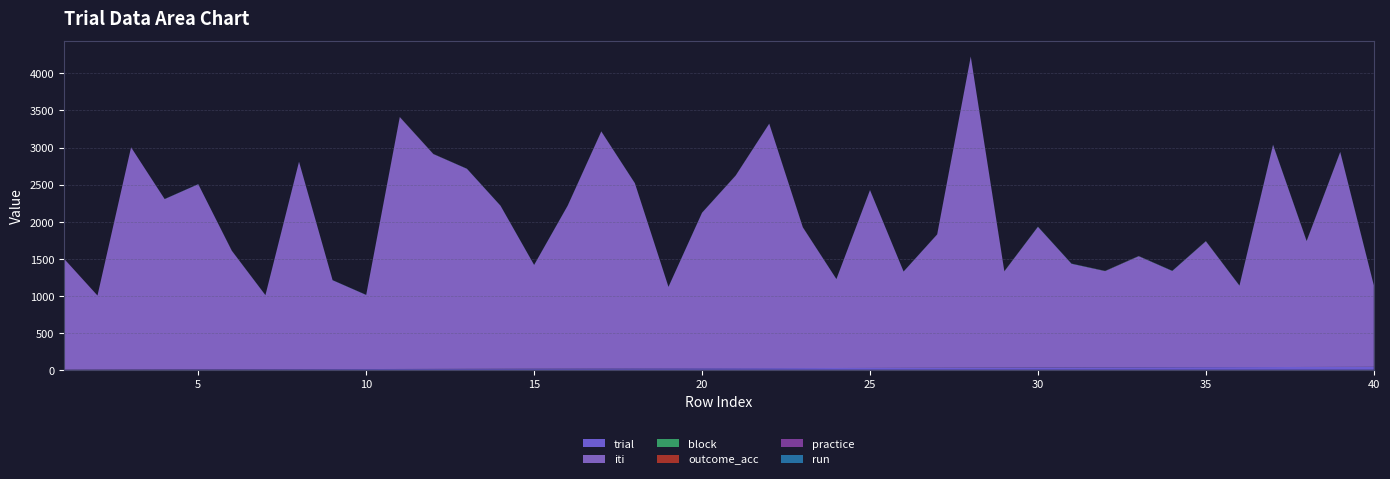

Reading left to right, extract all data points from this chart.

trial: 1=1	2=2	3=3	4=4	5=5	6=6	7=7	8=8	9=9	10=10	11=11	12=12	13=13	14=14	15=15	16=16	17=17	18=18	19=19	20=20	21=21	22=22	23=23	24=24	25=25	26=26	27=27	28=28	29=29	30=30	31=31	32=32	33=33	34=34	35=35	36=36	37=37	38=38	39=39	40=40
iti: 1=1500	2=1000	3=3000	4=2300	5=2500	6=1600	7=1000	8=2800	9=1200	10=1000	11=3400	12=2900	13=2700	14=2200	15=1400	16=2200	17=3200	18=2500	19=1100	20=2100	21=2600	22=3300	23=1900	24=1200	25=2400	26=1300	27=1800	28=4200	29=1300	30=1900	31=1400	32=1300	33=1500	34=1300	35=1700	36=1100	37=3000	38=1700	39=2900	40=1100
block: 1=0	2=0	3=0	4=1	5=1	6=1	7=1	8=1	9=1	10=1	11=1	12=1	13=1	14=1	15=1	16=1	17=1	18=1	19=1	20=1	21=1	22=1	23=1	24=1	25=1	26=1	27=1	28=1	29=2	30=2	31=2	32=2	33=2	34=2	35=2	36=2	37=2	38=2	39=2	40=2
outcome_acc: 1=0	2=0	3=0	4=0	5=0	6=1	7=0	8=0	9=0	10=0	11=1	12=1	13=0	14=0	15=0	16=0	17=1	18=0	19=0	20=0	21=1	22=0	23=1	24=0	25=0	26=0	27=1	28=0	29=1	30=0	31=0	32=1	33=1	34=0	35=1	36=0	37=0	38=1	39=0	40=0
practice: 1=1	2=1	3=1	4=0	5=0	6=0	7=0	8=0	9=0	10=0	11=0	12=0	13=0	14=0	15=0	16=0	17=0	18=0	19=0	20=0	21=0	22=0	23=0	24=0	25=0	26=0	27=0	28=0	29=0	30=0	31=0	32=0	33=0	34=0	35=0	36=0	37=0	38=0	39=0	40=0
run: 1=0	2=0	3=0	4=1	5=1	6=1	7=1	8=1	9=1	10=1	11=1	12=1	13=1	14=1	15=1	16=1	17=1	18=1	19=1	20=1	21=1	22=1	23=1	24=1	25=1	26=1	27=1	28=1	29=1	30=1	31=1	32=1	33=1	34=1	35=1	36=1	37=1	38=1	39=1	40=1